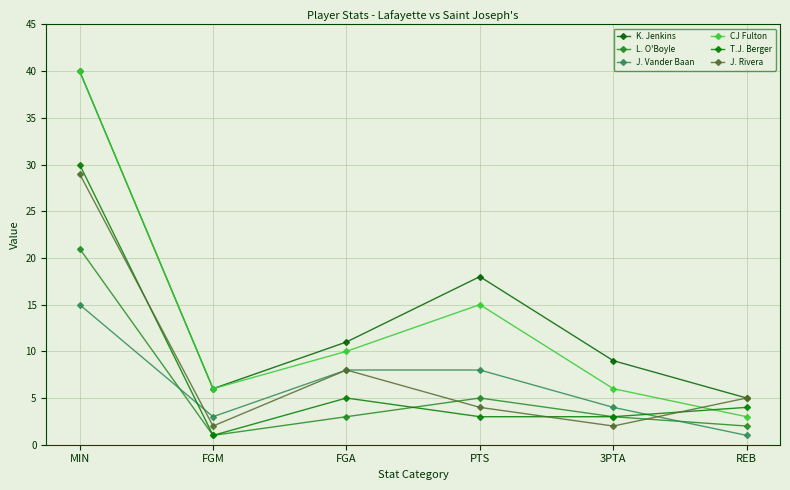

The K. Jenkins series shows 6 at FGM. True or false?

True